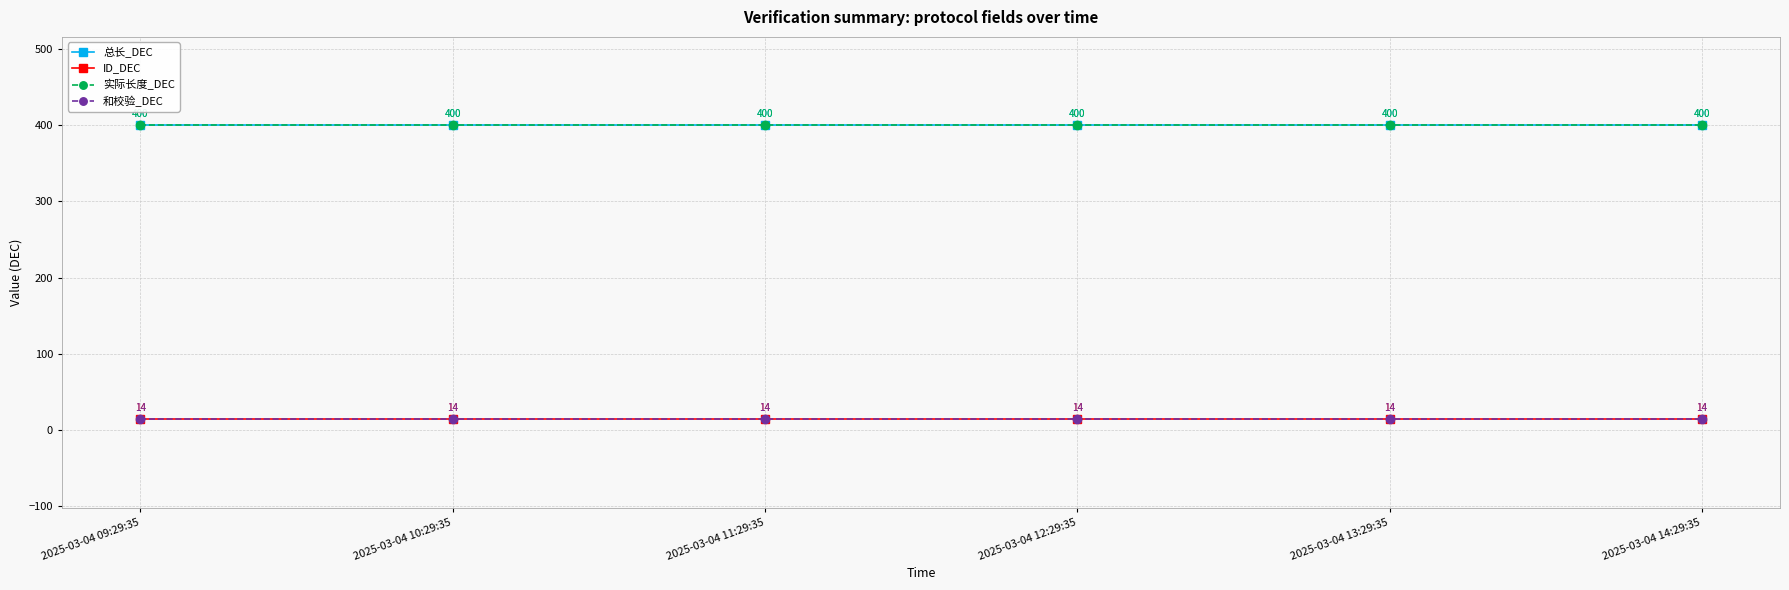

True or false: 实际长度_DEC has more than 0 interior local peaks.

False